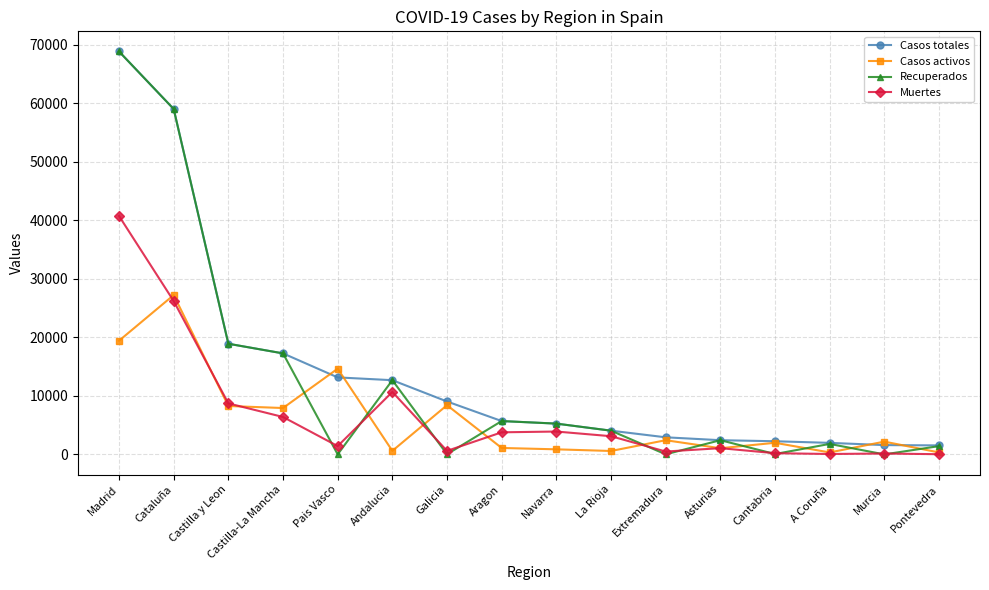

What is the difference between the maximum and minimum values in the Casos activos series?

26896